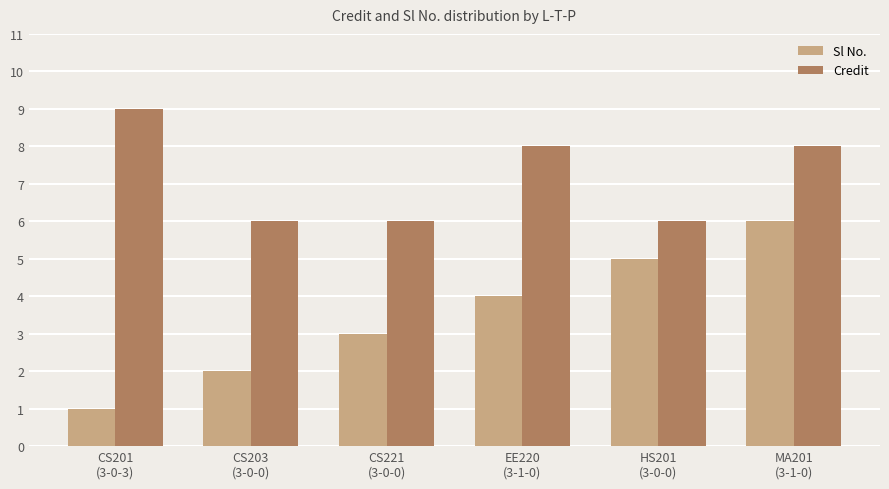

At which label is Sl No. closest to 3?

CS221
(3-0-0)